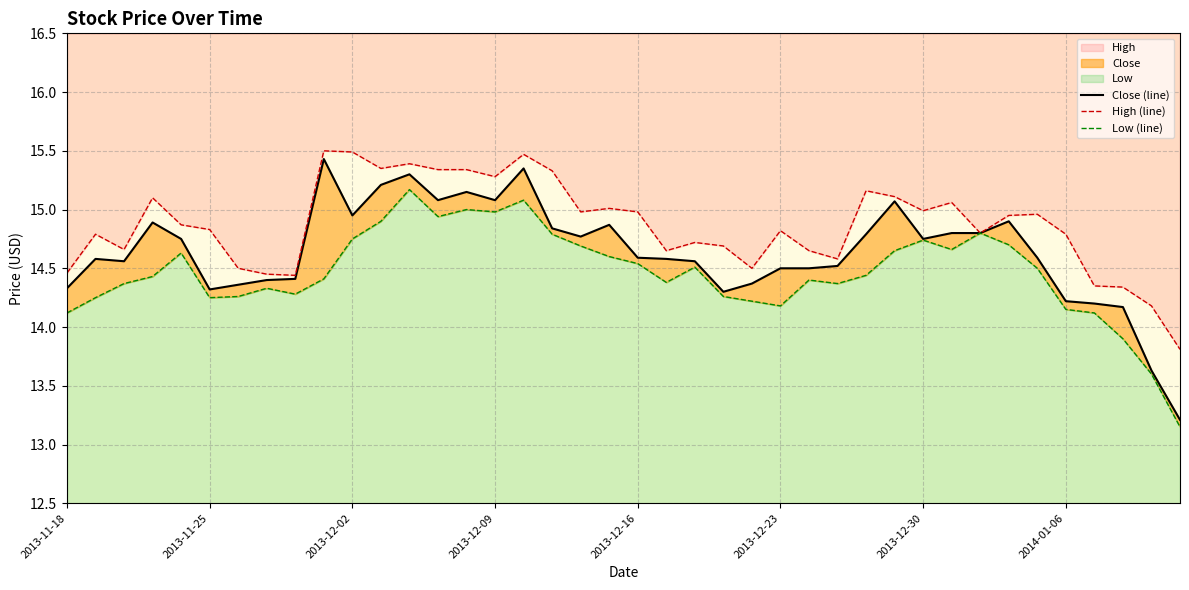

True or false: Low (line) and Close (line) cross at least once.

False